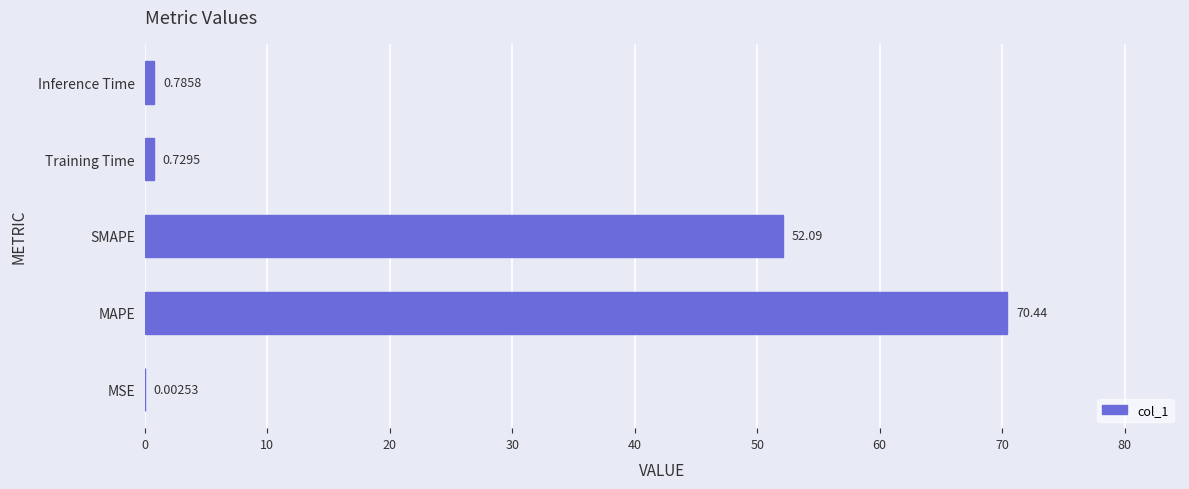

At which label is the value closest to 35?

SMAPE